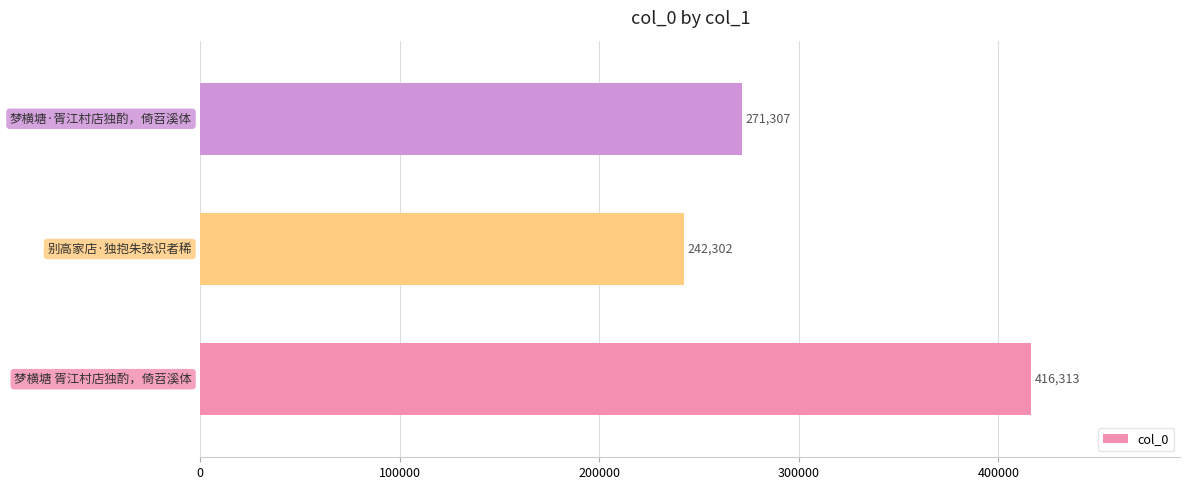

How many values are between 242302 and 416313?

3